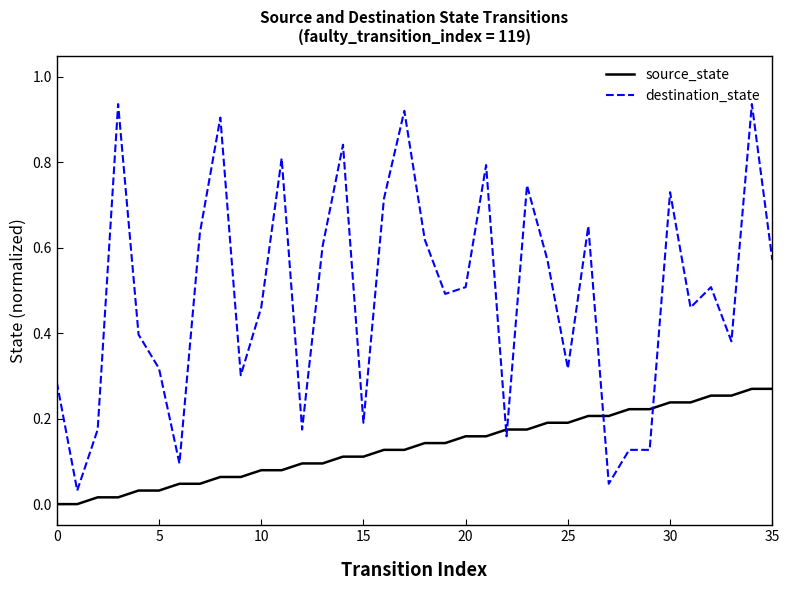

Which series ends up on top after the final intersection of source_state and destination_state?

destination_state